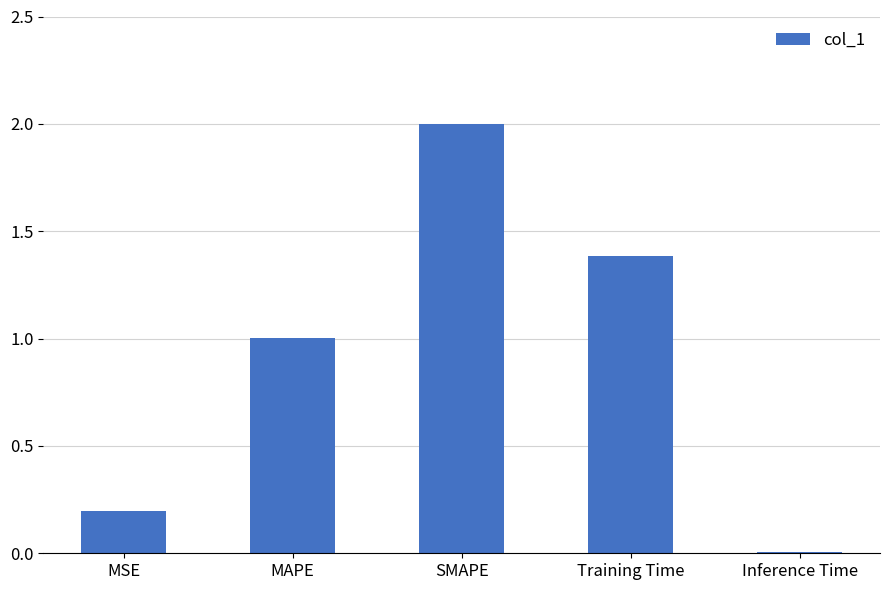

True or false: the data shows 1.0 at MAPE.

True